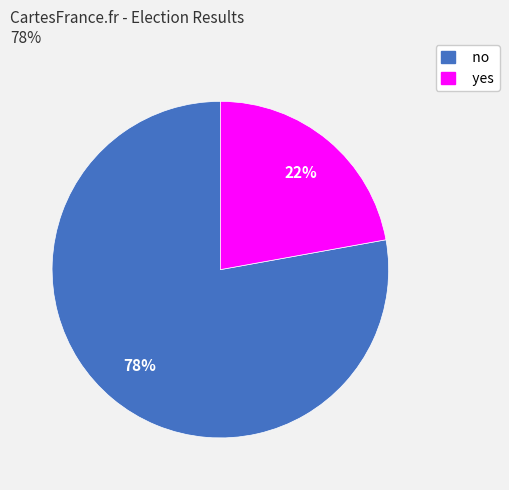

Count the number of slices in the pie.

2